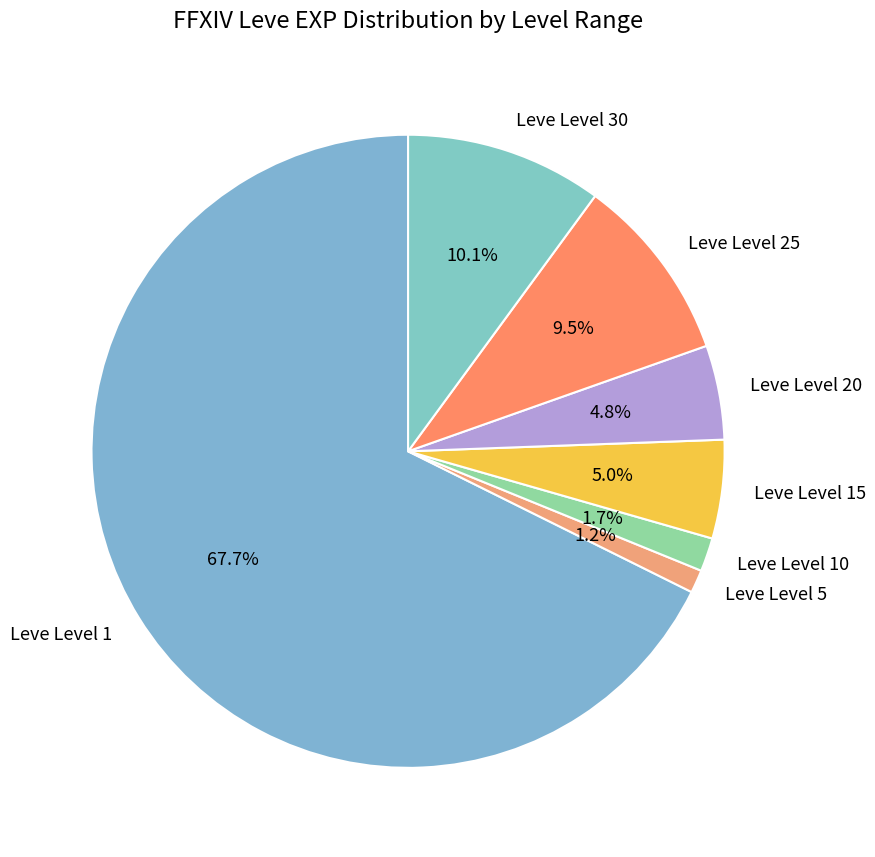

What is the largest slice in the pie chart?

Leve Level 1